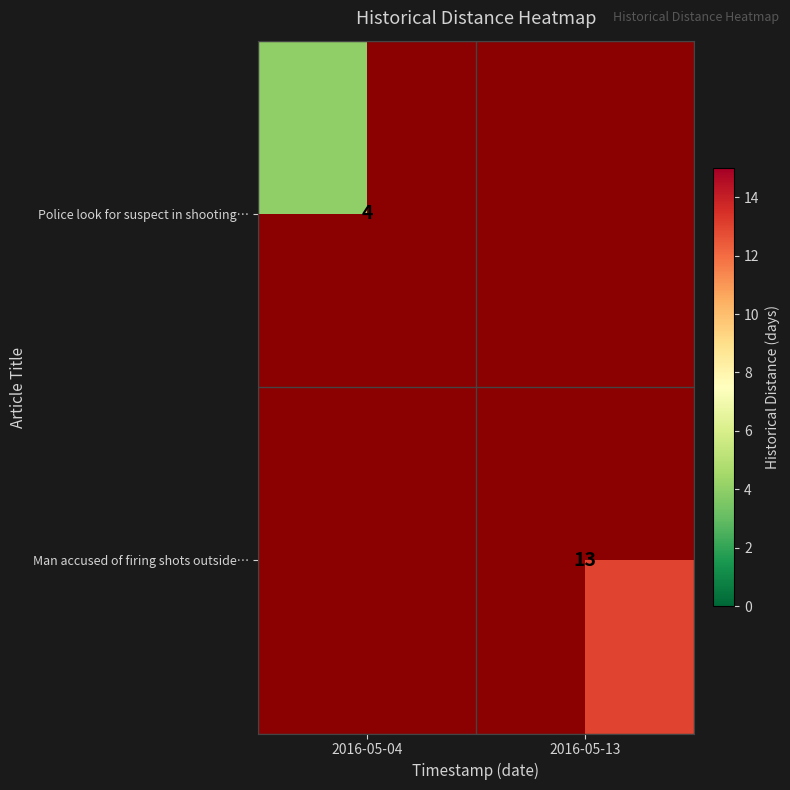

Which series has the widest spread of values?

row_0